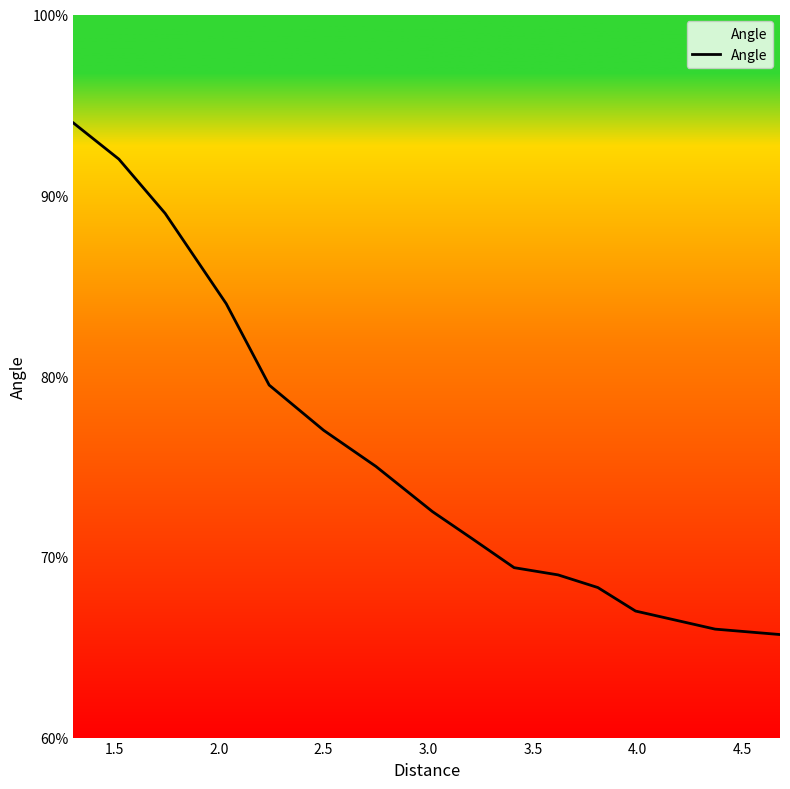

What is the difference between the maximum and minimum values?

28.3